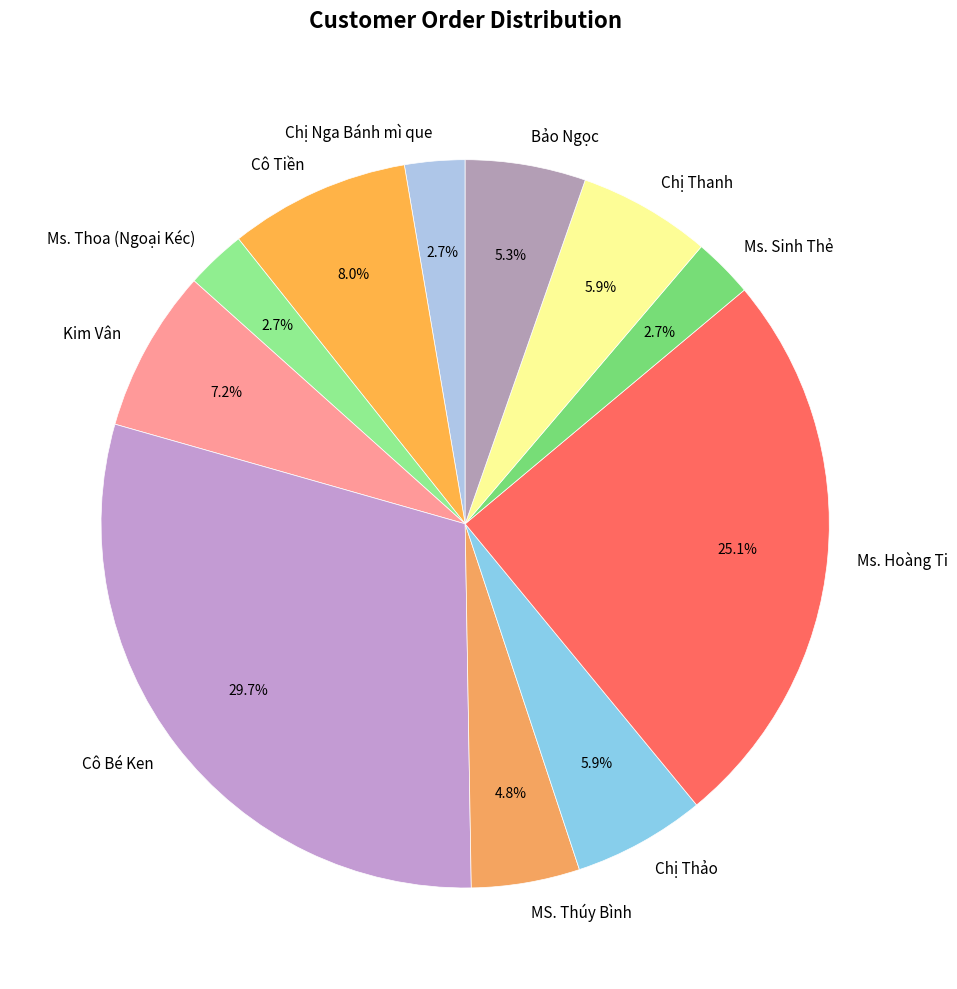

Do Ms. Thoa (Ngoại Kéc) and Ms. Hoàng Ti together represent more than half of the pie?

No